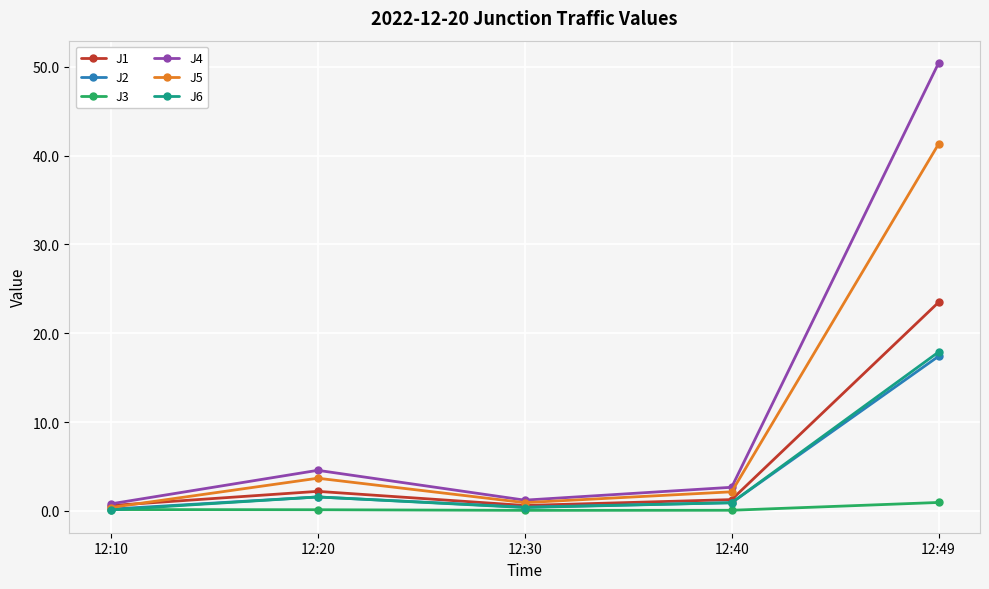

What is the value of the J1 point at the 4th from the left?

1.3